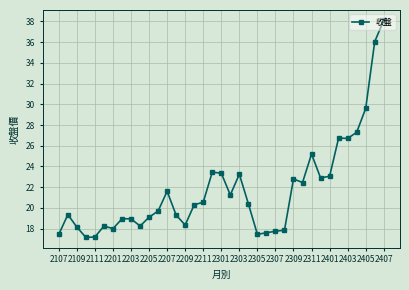

What is the greatest value displayed?

38.1